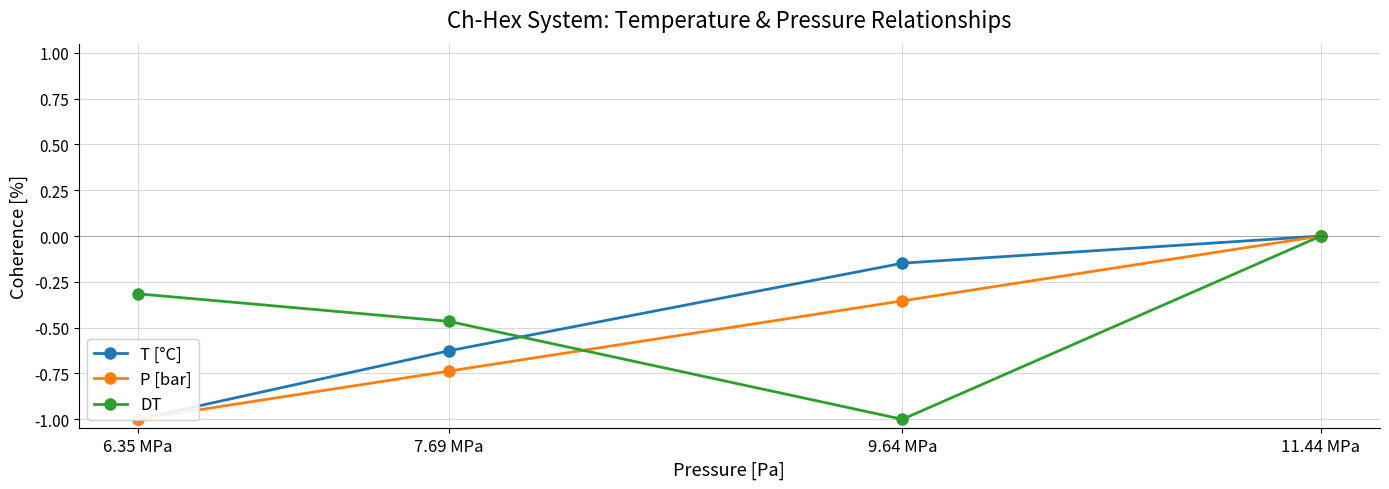

Is it true that P [bar] equals -0.4 at 11.44 MPa?

False